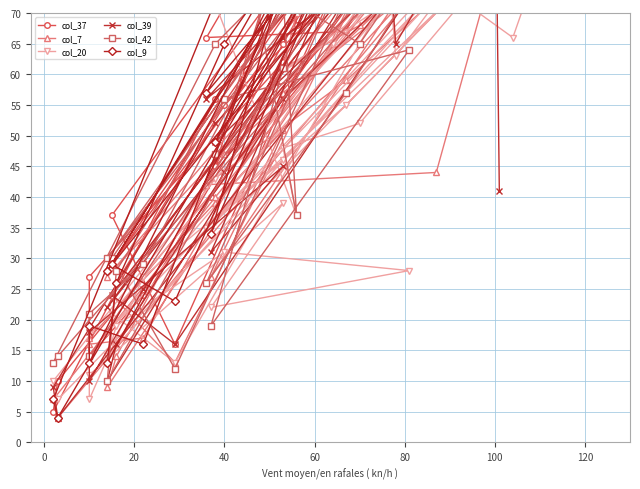

What is the value of the col_20 point at the 14th from the left?

91